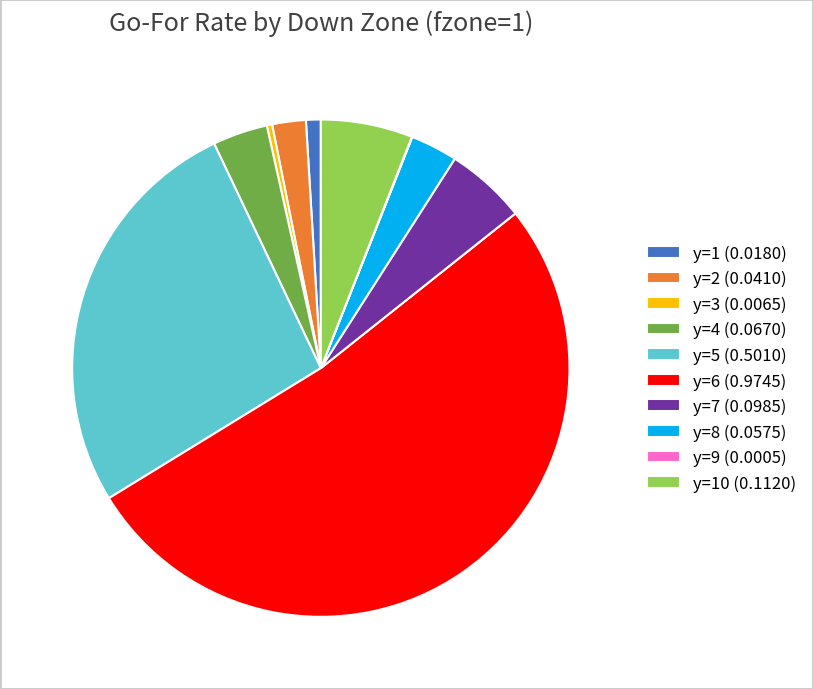

Is the sum of y=8 (0.0575) and y=1 (0.0180) greater than half?

No